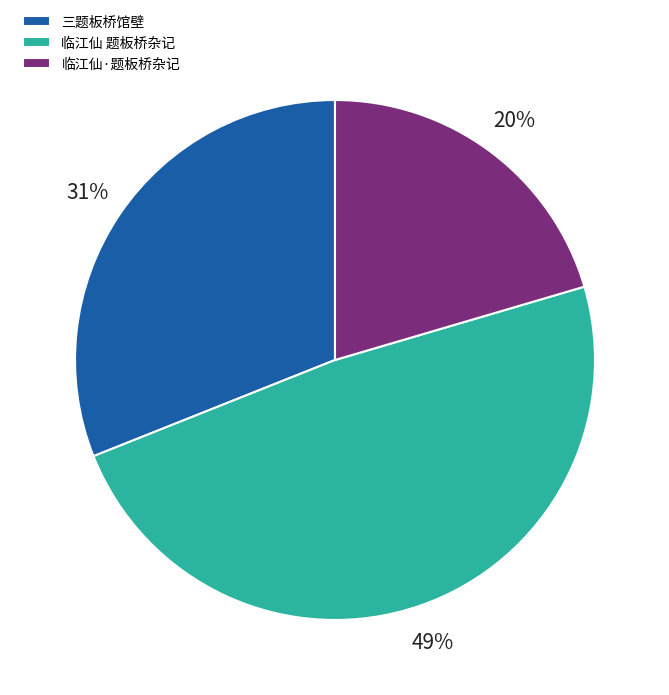

What percentage is the 临江仙·题板桥杂记 slice, to the nearest percent?

20%